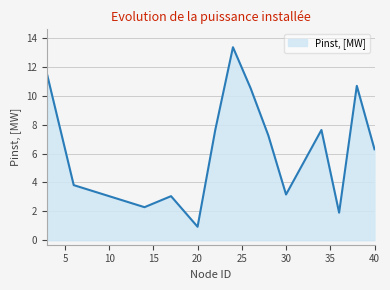

What is the maximum value shown in the chart?

13.4